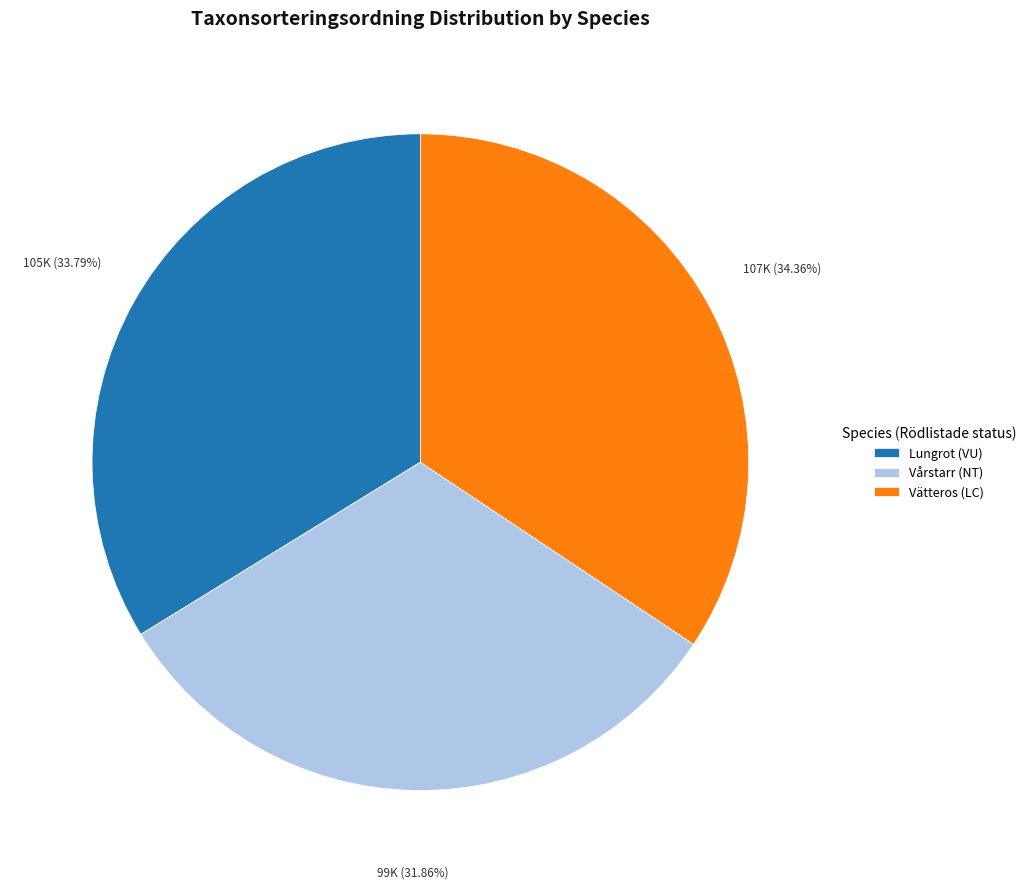

Which category has the smallest portion of the pie?

Vårstarr (NT)